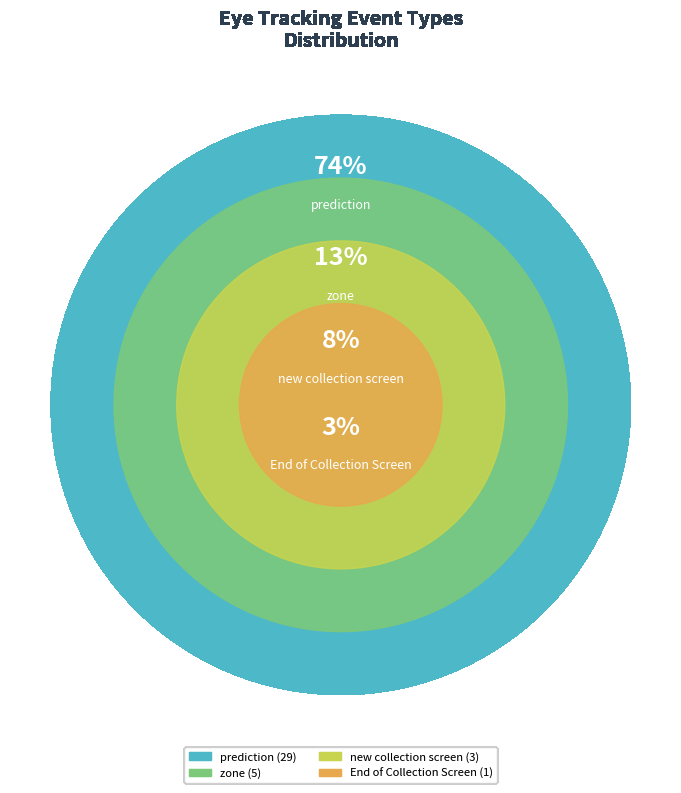

To the nearest percent, what is the average slice percentage?

25%